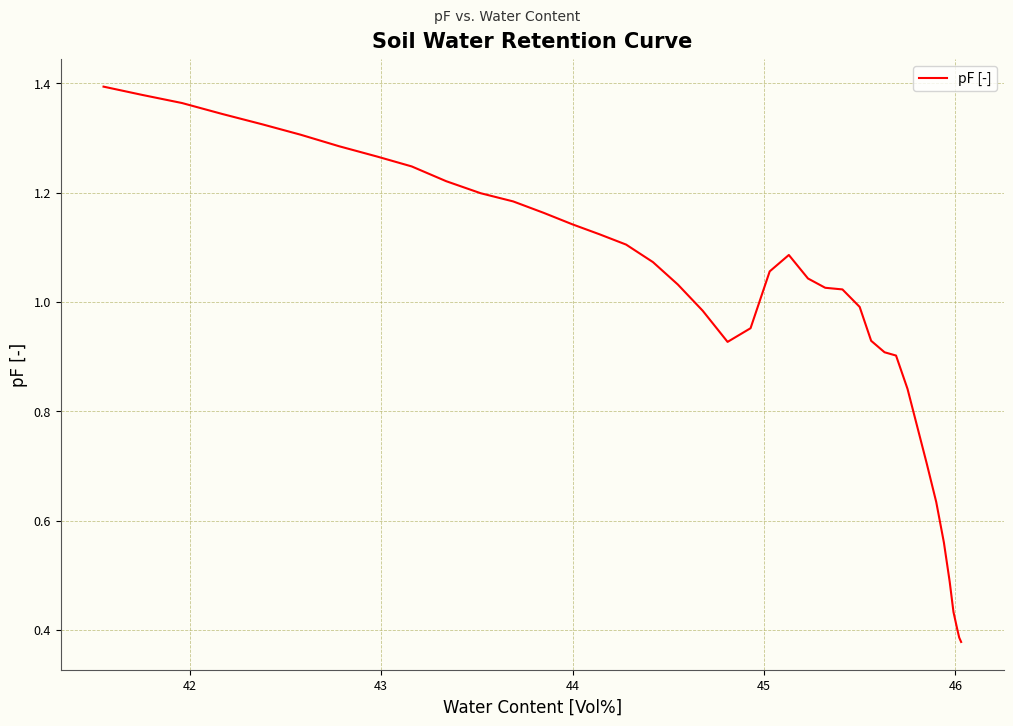

Does the chart display data point markers on the line(s)?

No